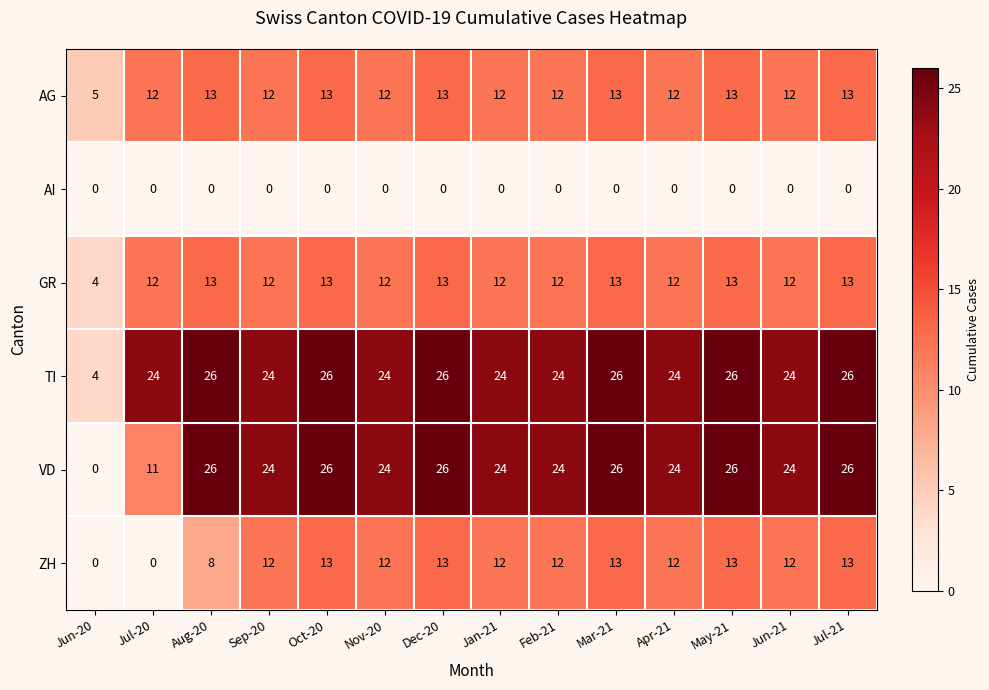

What is the highest value of the ZH series?

13